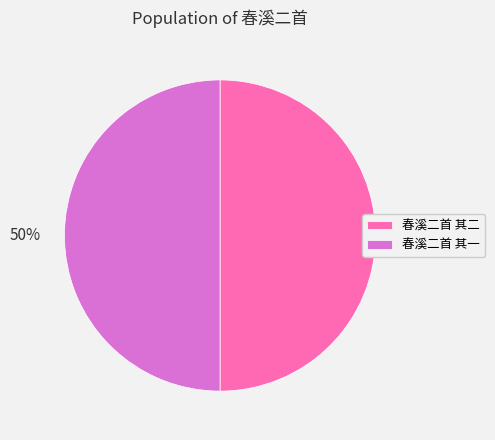

True or false: 春溪二首 其一 accounts for 59% of the total.

False